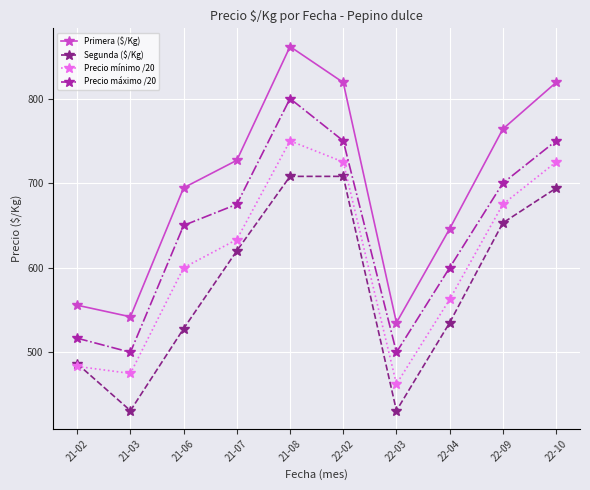

What is the highest value of the Primera ($/Kg) series?

861.5